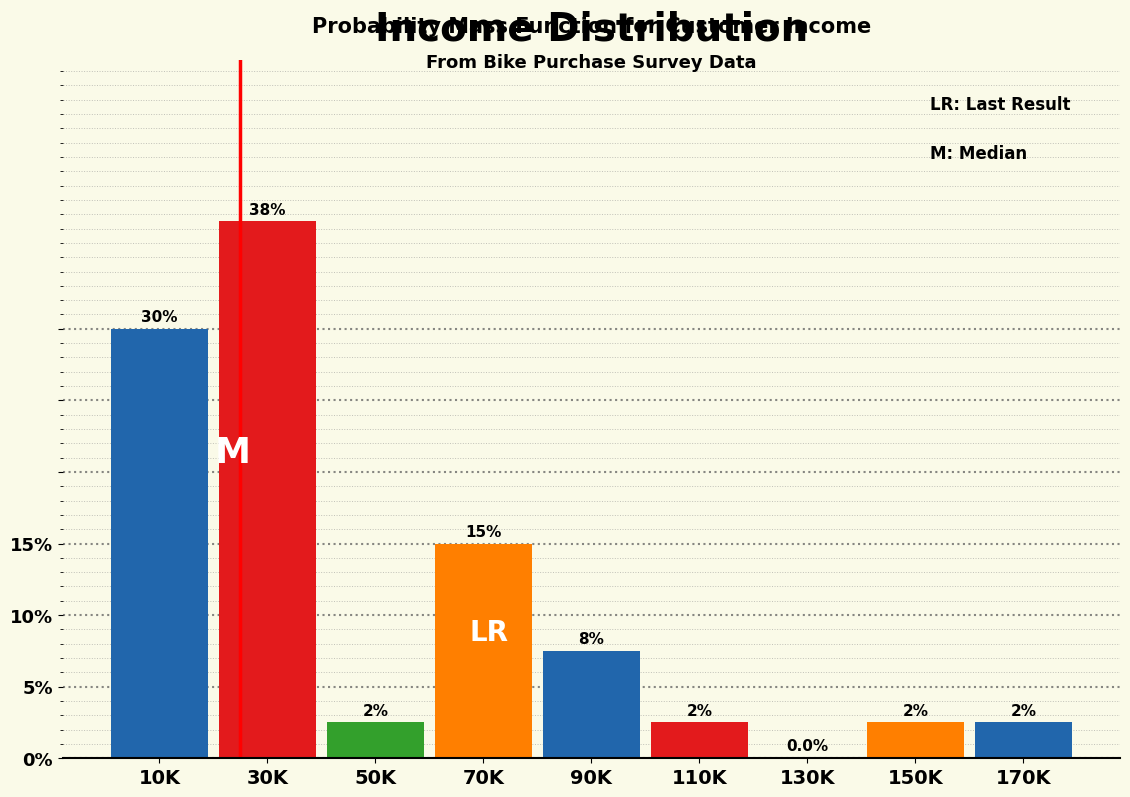

Are the bars horizontal?

No